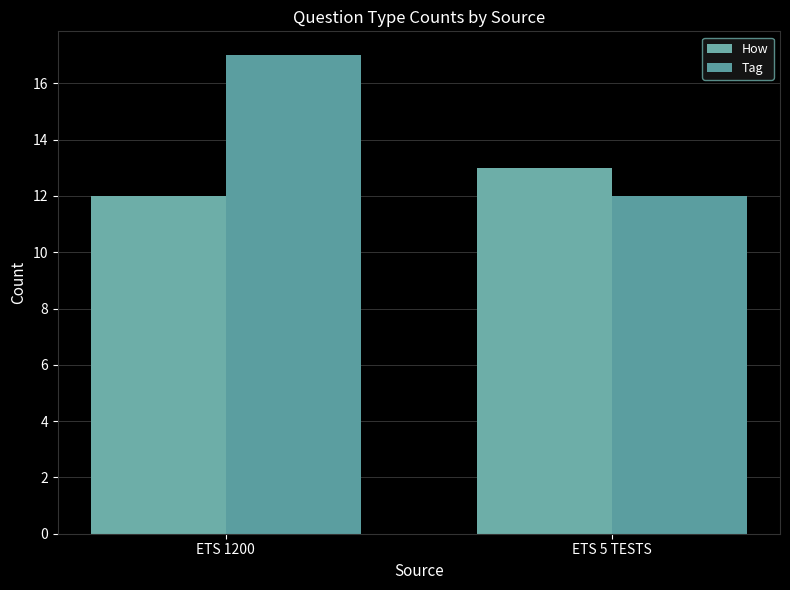

The How series shows 13 at ETS 5 TESTS. True or false?

True